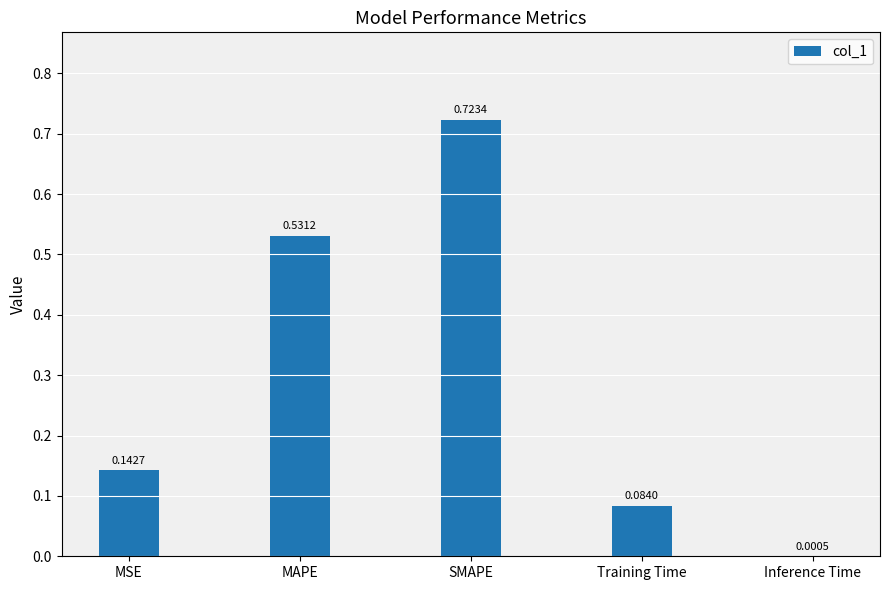

At which category does the chart reach its peak across all series?

SMAPE